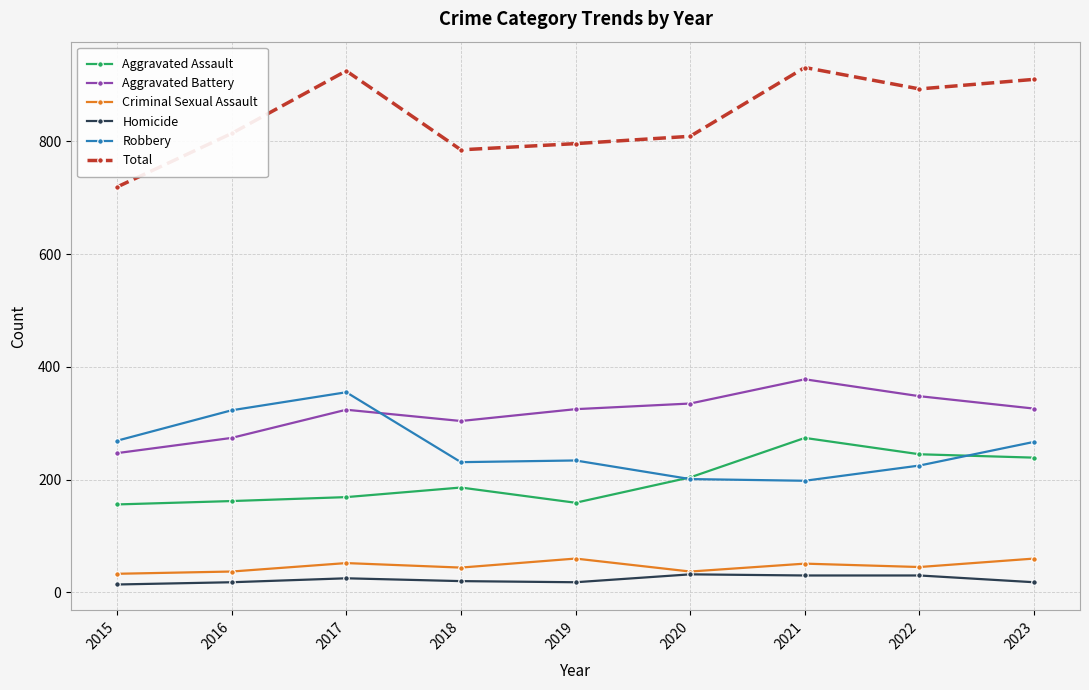

In Robbery, how many points are lower than both neighbors (excluding endpoints)?

2